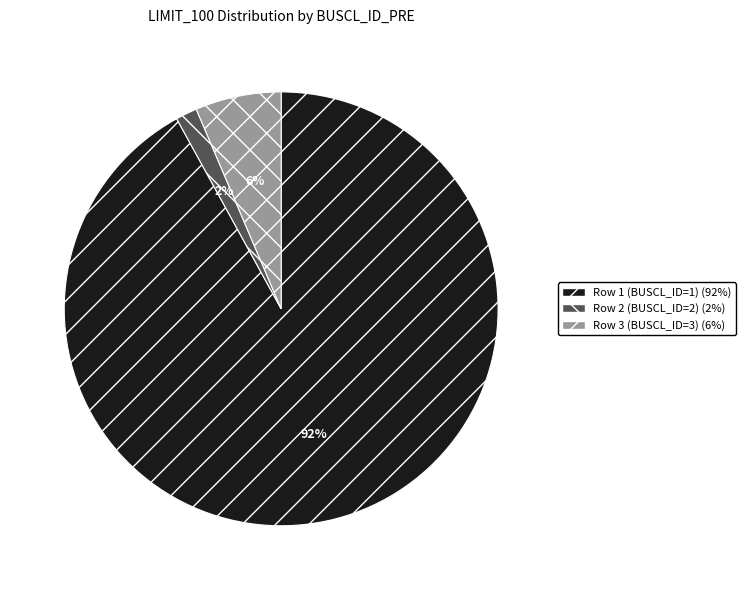

To the nearest percent, what percentage of the pie is Row 3 (BUSCL_ID=3)?

6%